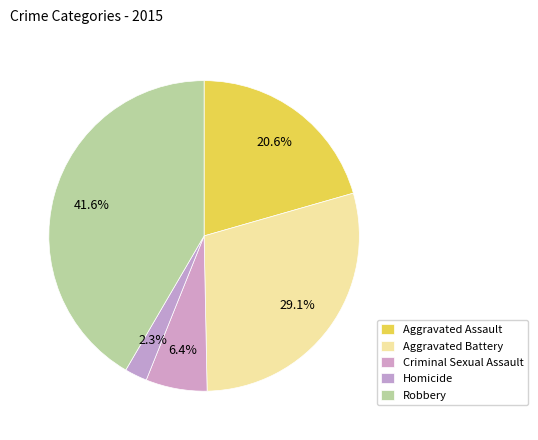

How many slices are in this pie chart?

5